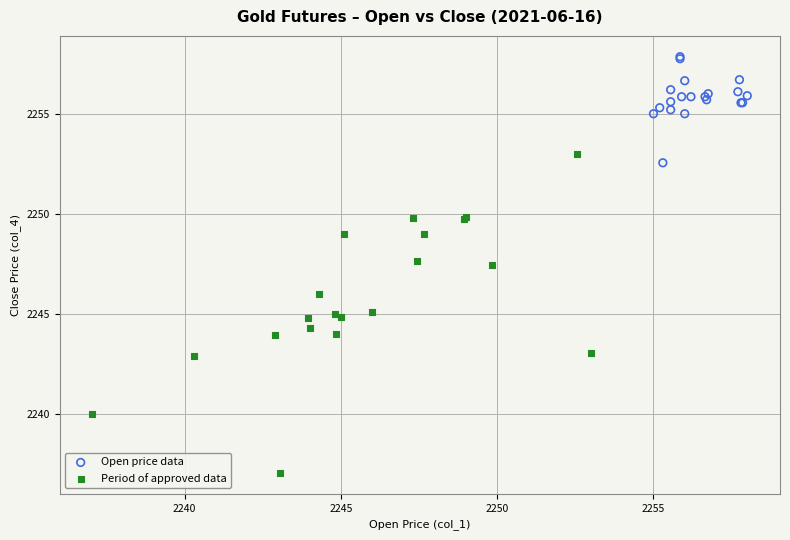

Which series contains the lowest Y value?

Period of approved data